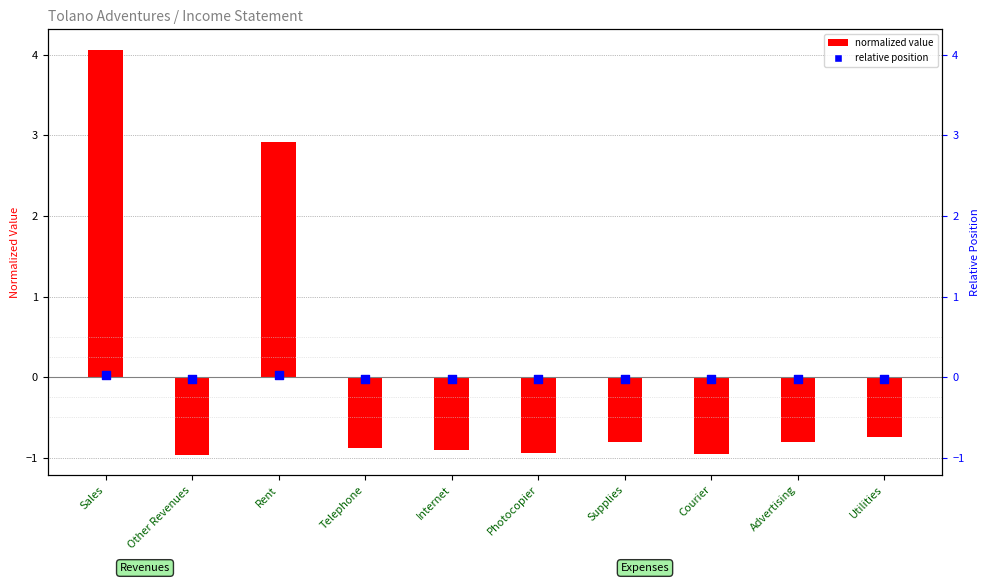

What is the total value across all series at Utilities?

-0.8